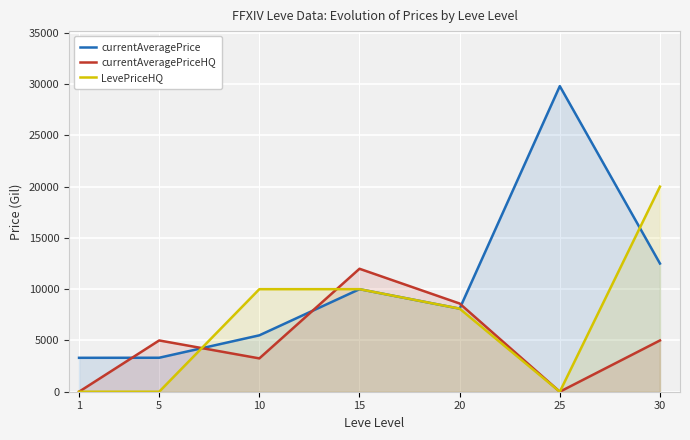

What is the difference between the maximum and minimum values in the currentAveragePriceHQ series?

11990